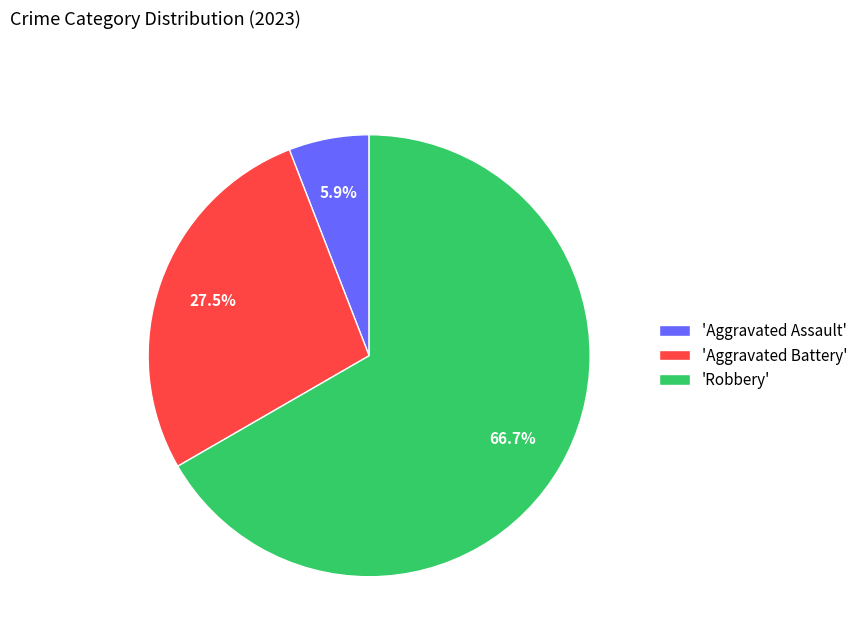

Approximately how many times larger is the value at 'Aggravated Battery' compared to 'Robbery'?

0.4